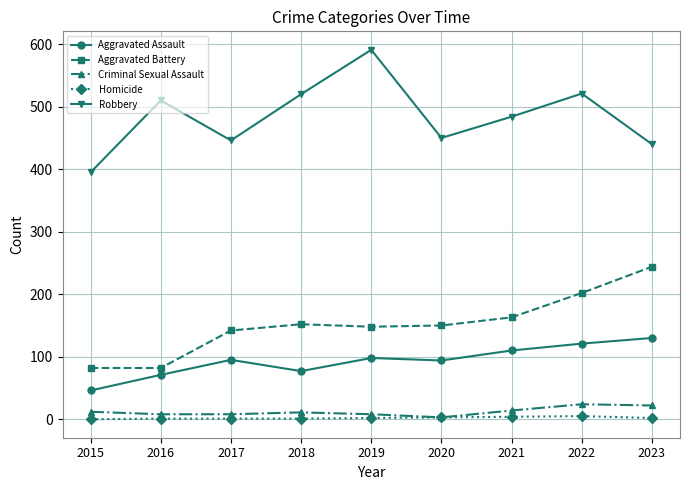

The value of Homicide at 2023 is 2. True or false?

True